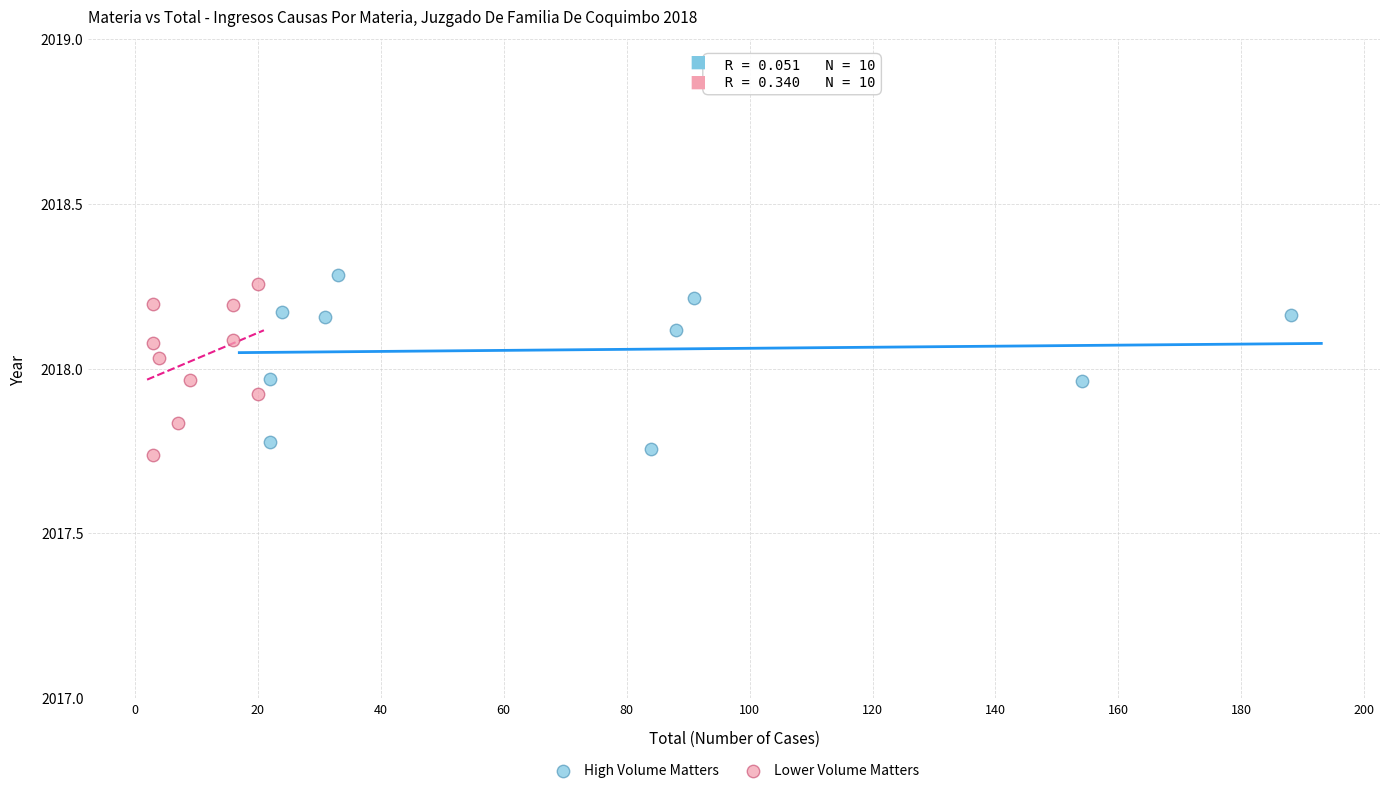

What are all the series names shown in the legend?

High Volume Matters, Lower Volume Matters